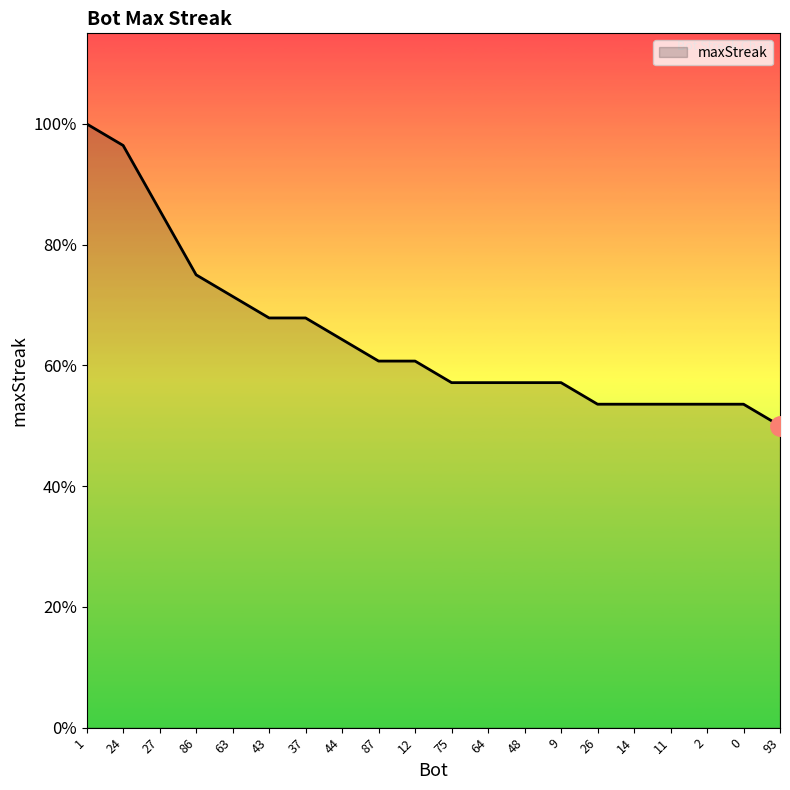

Which category has the highest value across all series?

1